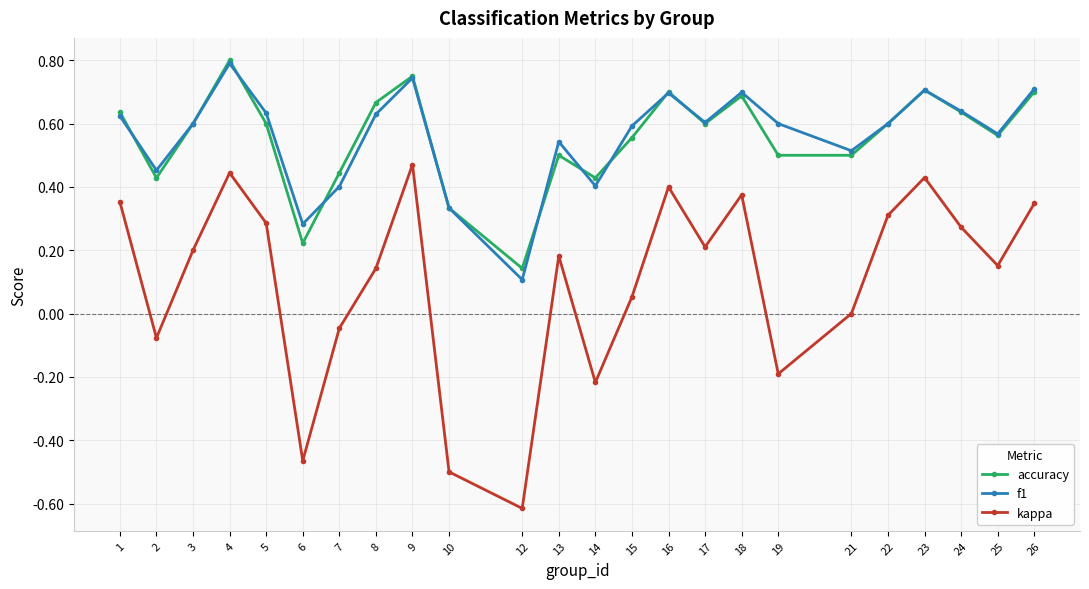

The value of accuracy at 1 is 0.6. True or false?

True